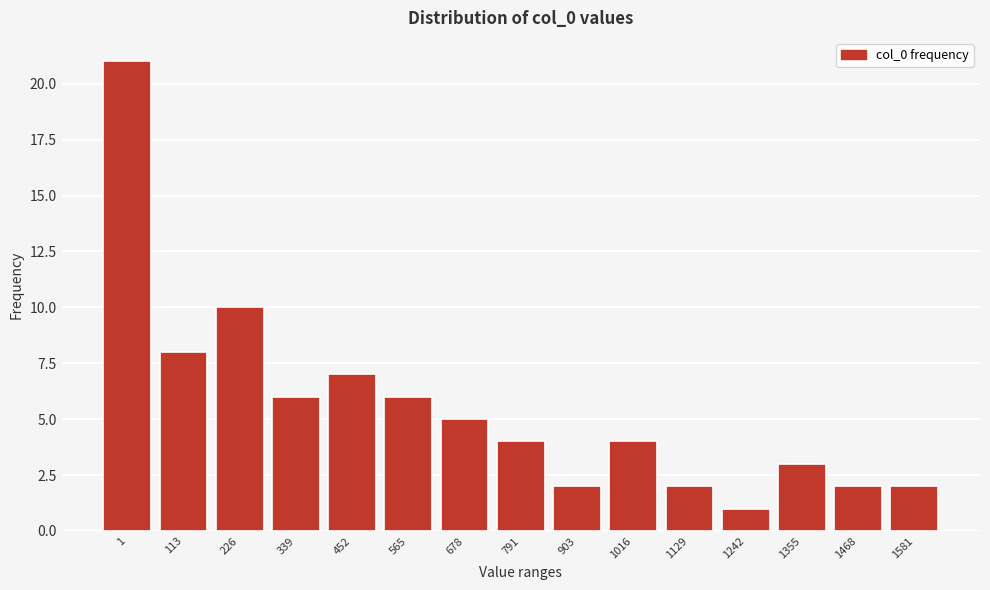

Reading left to right, what are all the values shown in this chart?

1=21	113=8	226=10	339=6	452=7	565=6	678=5	791=4	903=2	1016=4	1129=2	1242=1	1355=3	1468=2	1581=2